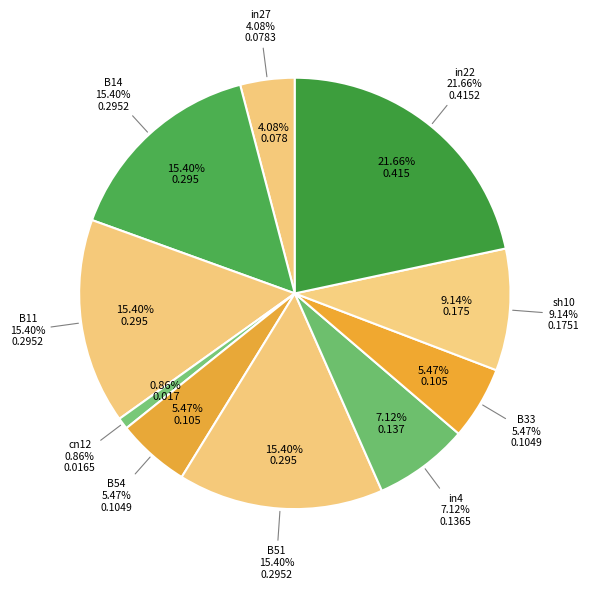

The B54 slice represents 5% of the pie. True or false?

True